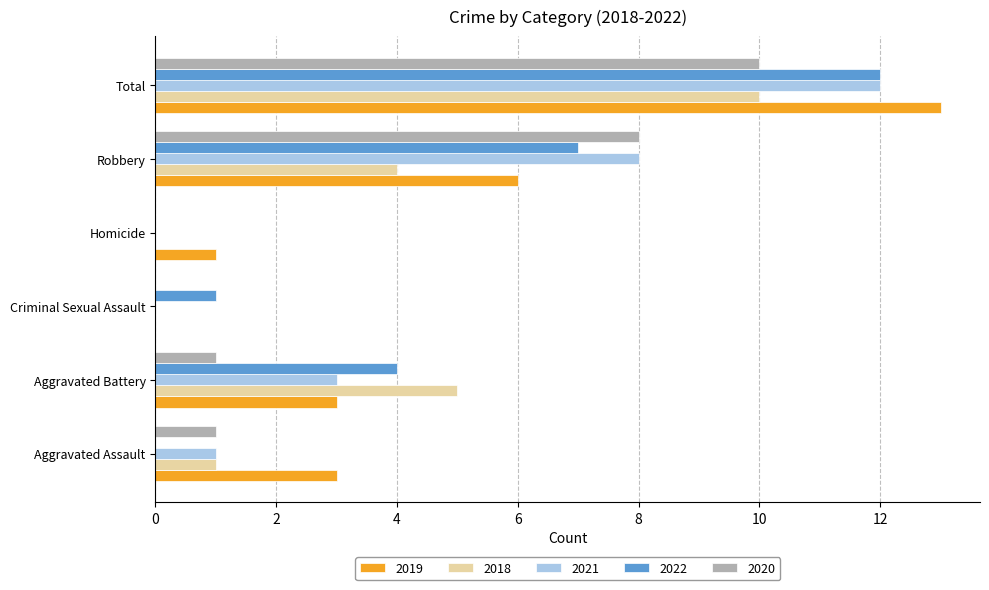

Between Aggravated Battery and Robbery, which series saw the biggest shift?

2020